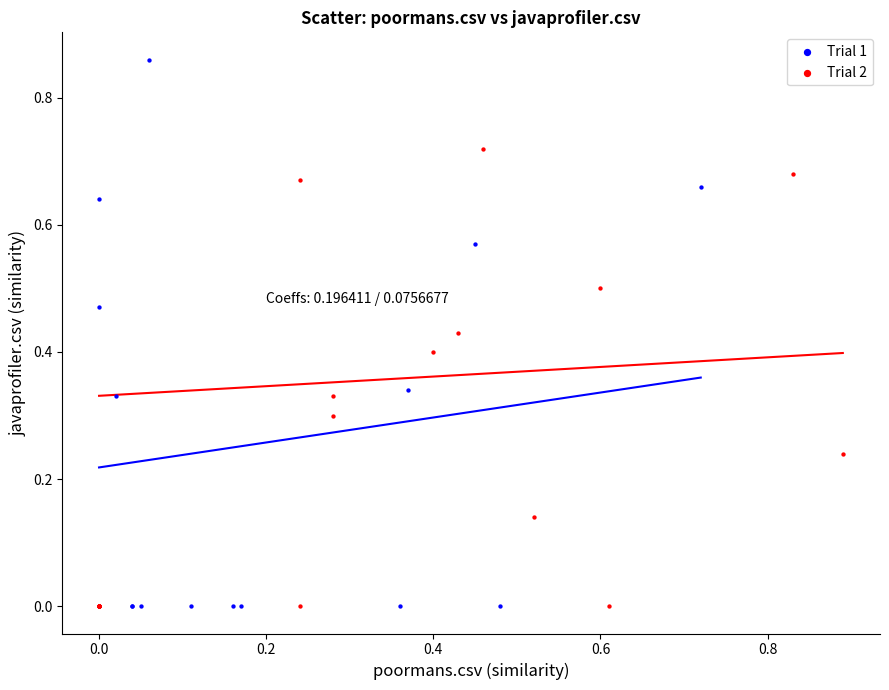

Which series has the largest Y range (max minus min)?

Trial 1